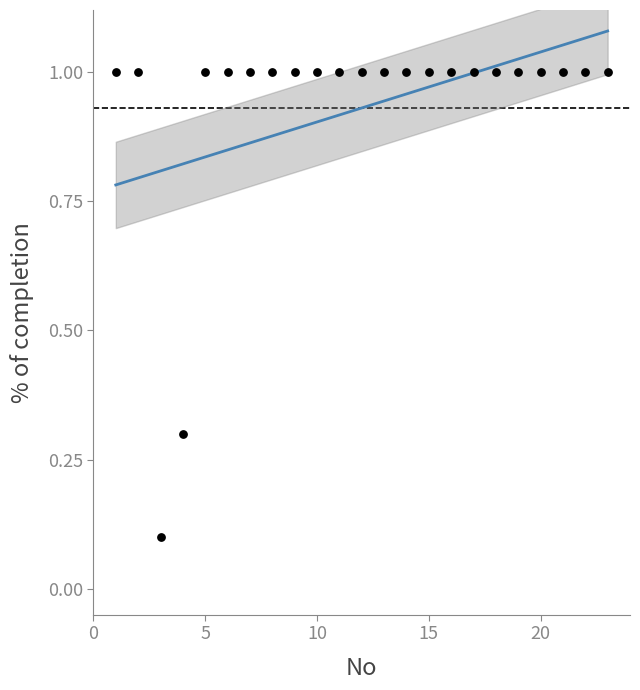

What is the range of Y values (max minus min)?

0.9